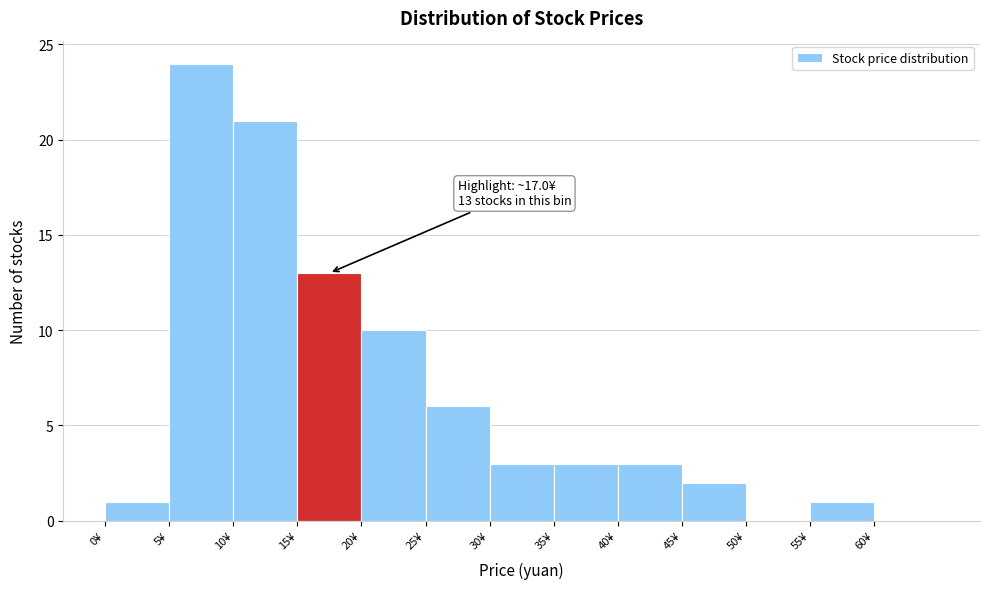

Over which range of the x-axis is the bar tallest?

5 to 10